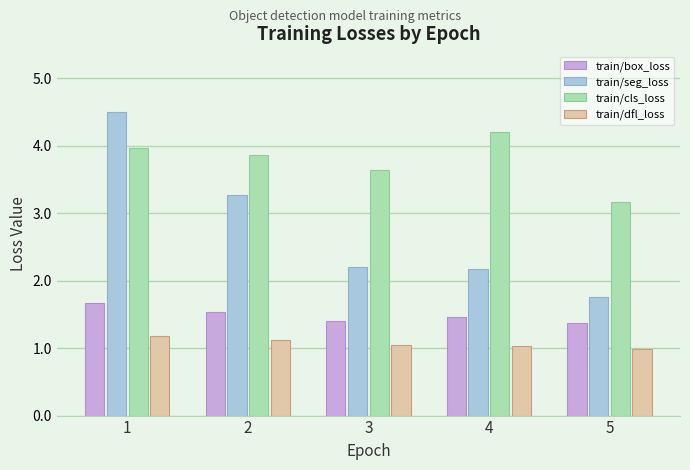

Which label corresponds to the largest value in the chart?

1